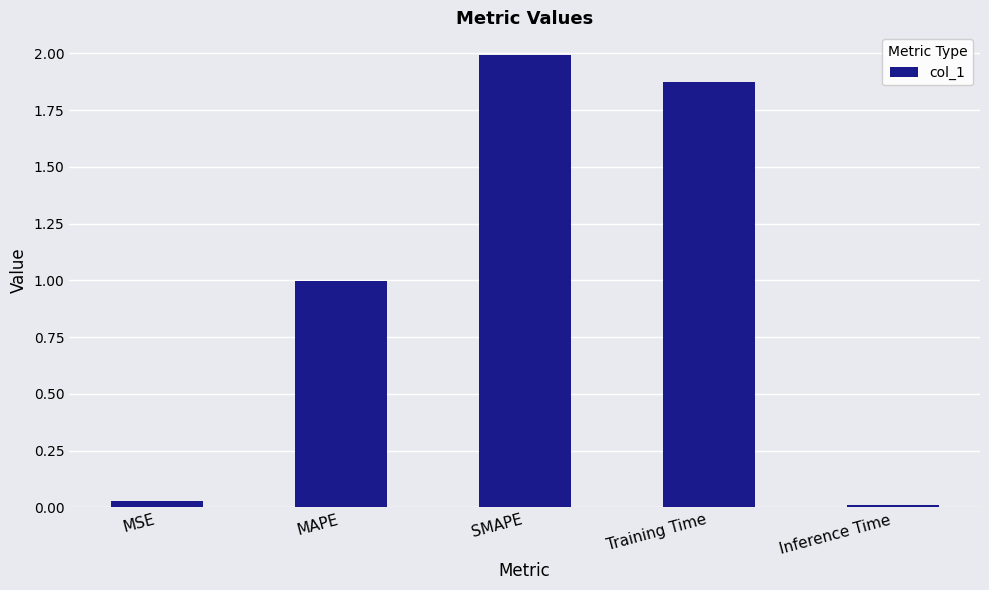

The chart shows a value of 0.0 at MSE. True or false?

True